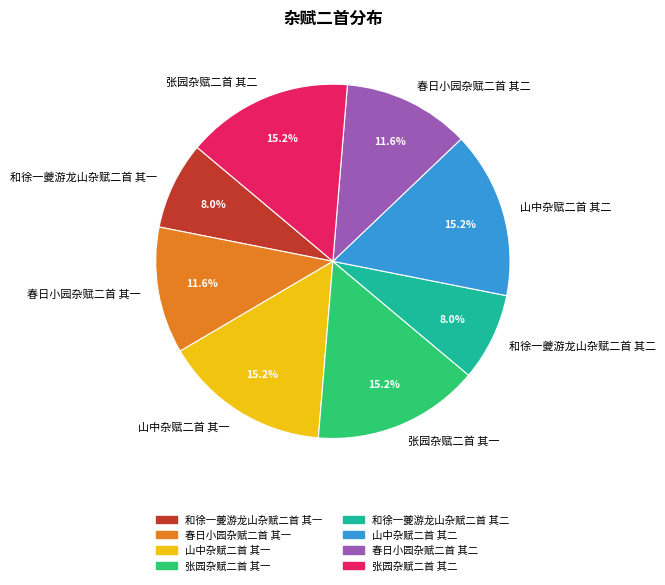

To the nearest percent, what portion does 春日小园杂赋二首 其一 represent?

12%